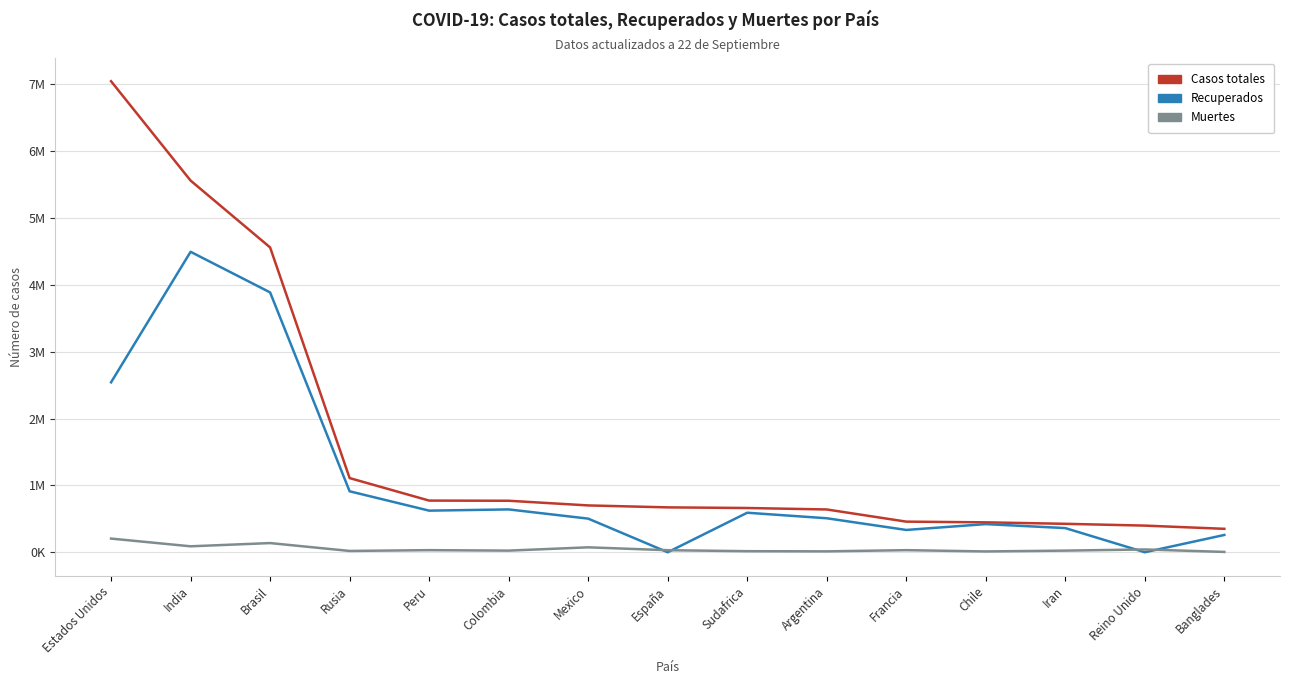

The value of Recuperados at Iran is 361523. True or false?

True